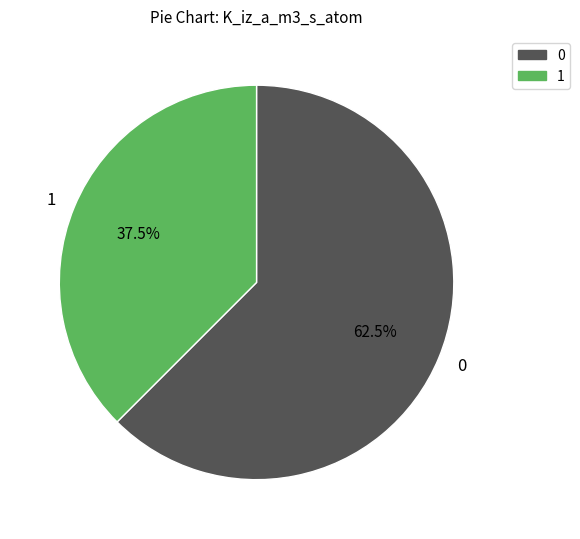

Is there a majority slice in this chart?

Yes